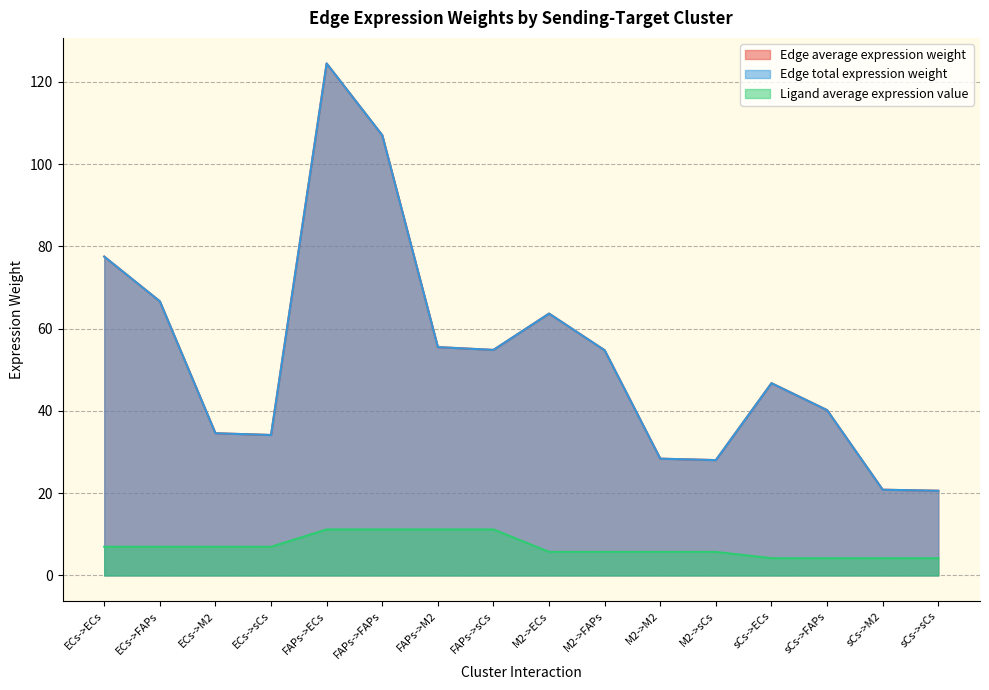

Does the chart have visible grid lines?

Yes